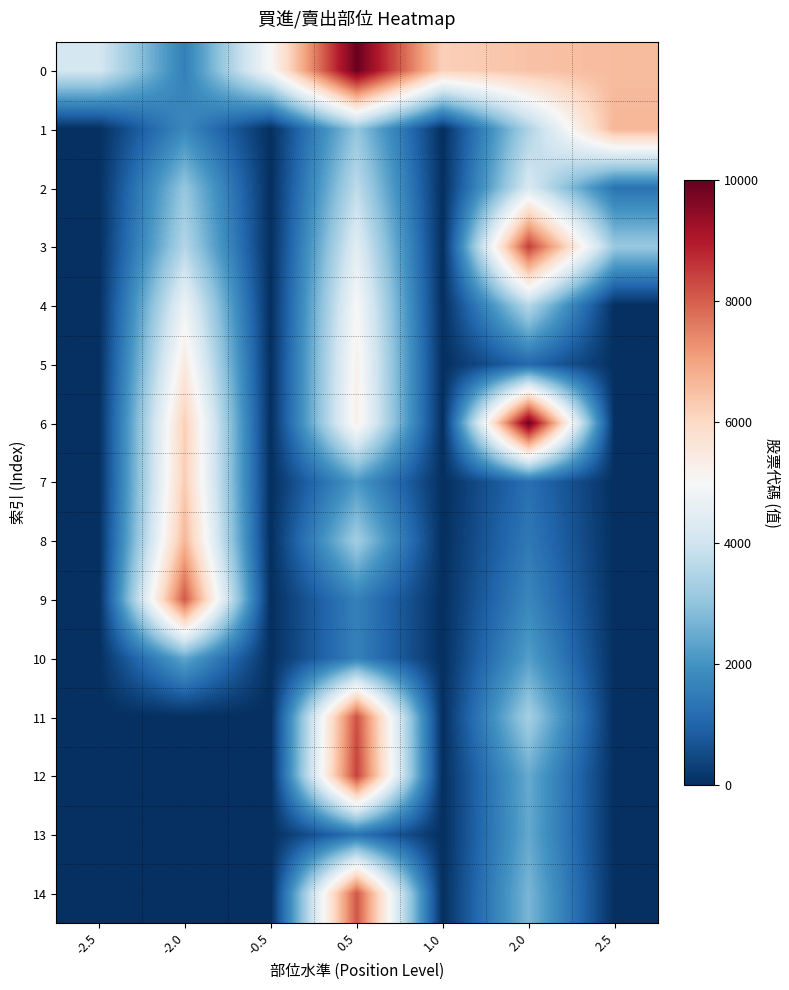

At how many categories does at least one series exceed 1702?

7